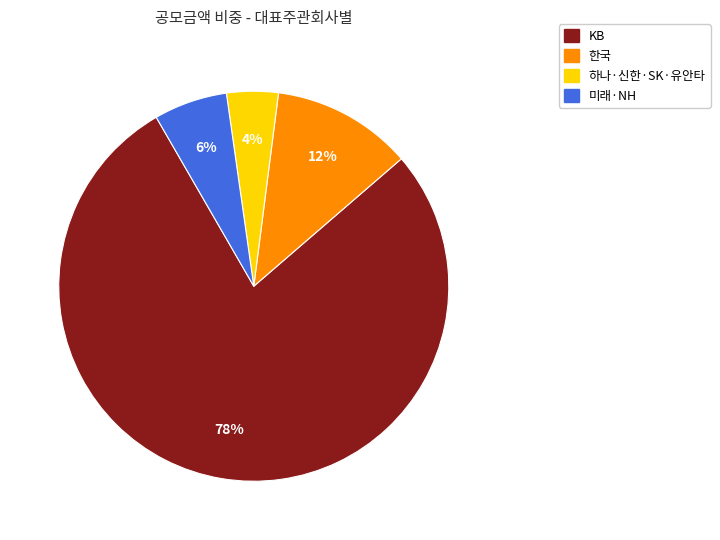

To the nearest percent, what is the difference between the largest and smallest slice percentages?

74%